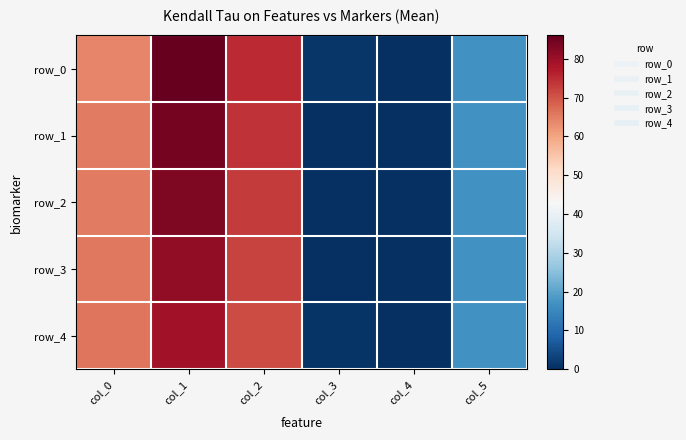

At which label is row_1 closest to 42?

col_0